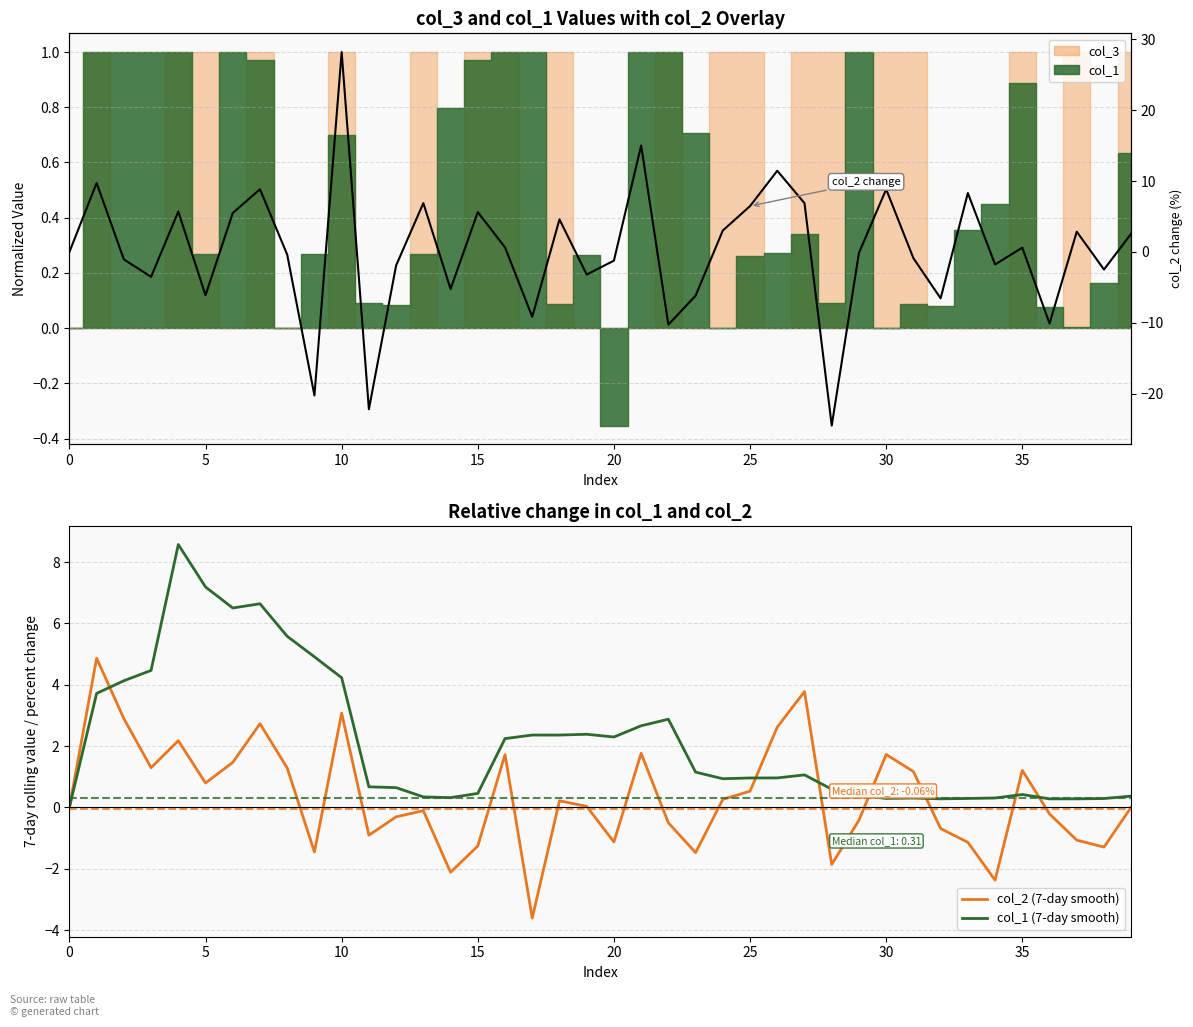

What is the total value across all series at 17?

-10.4